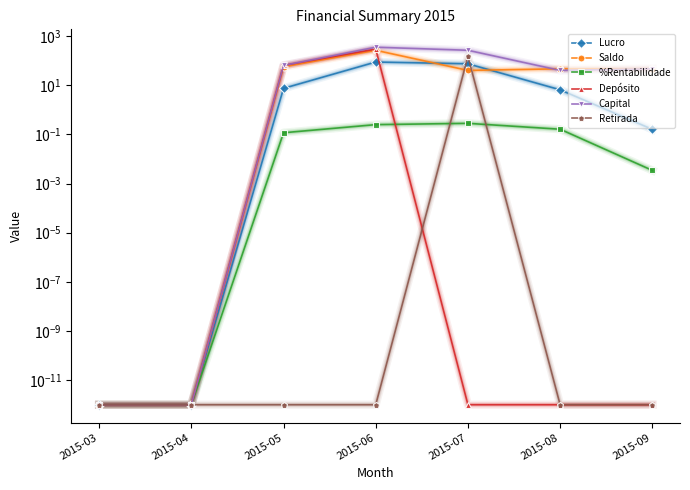

The value of Lucro at 2015-04 is 0.0. True or false?

False